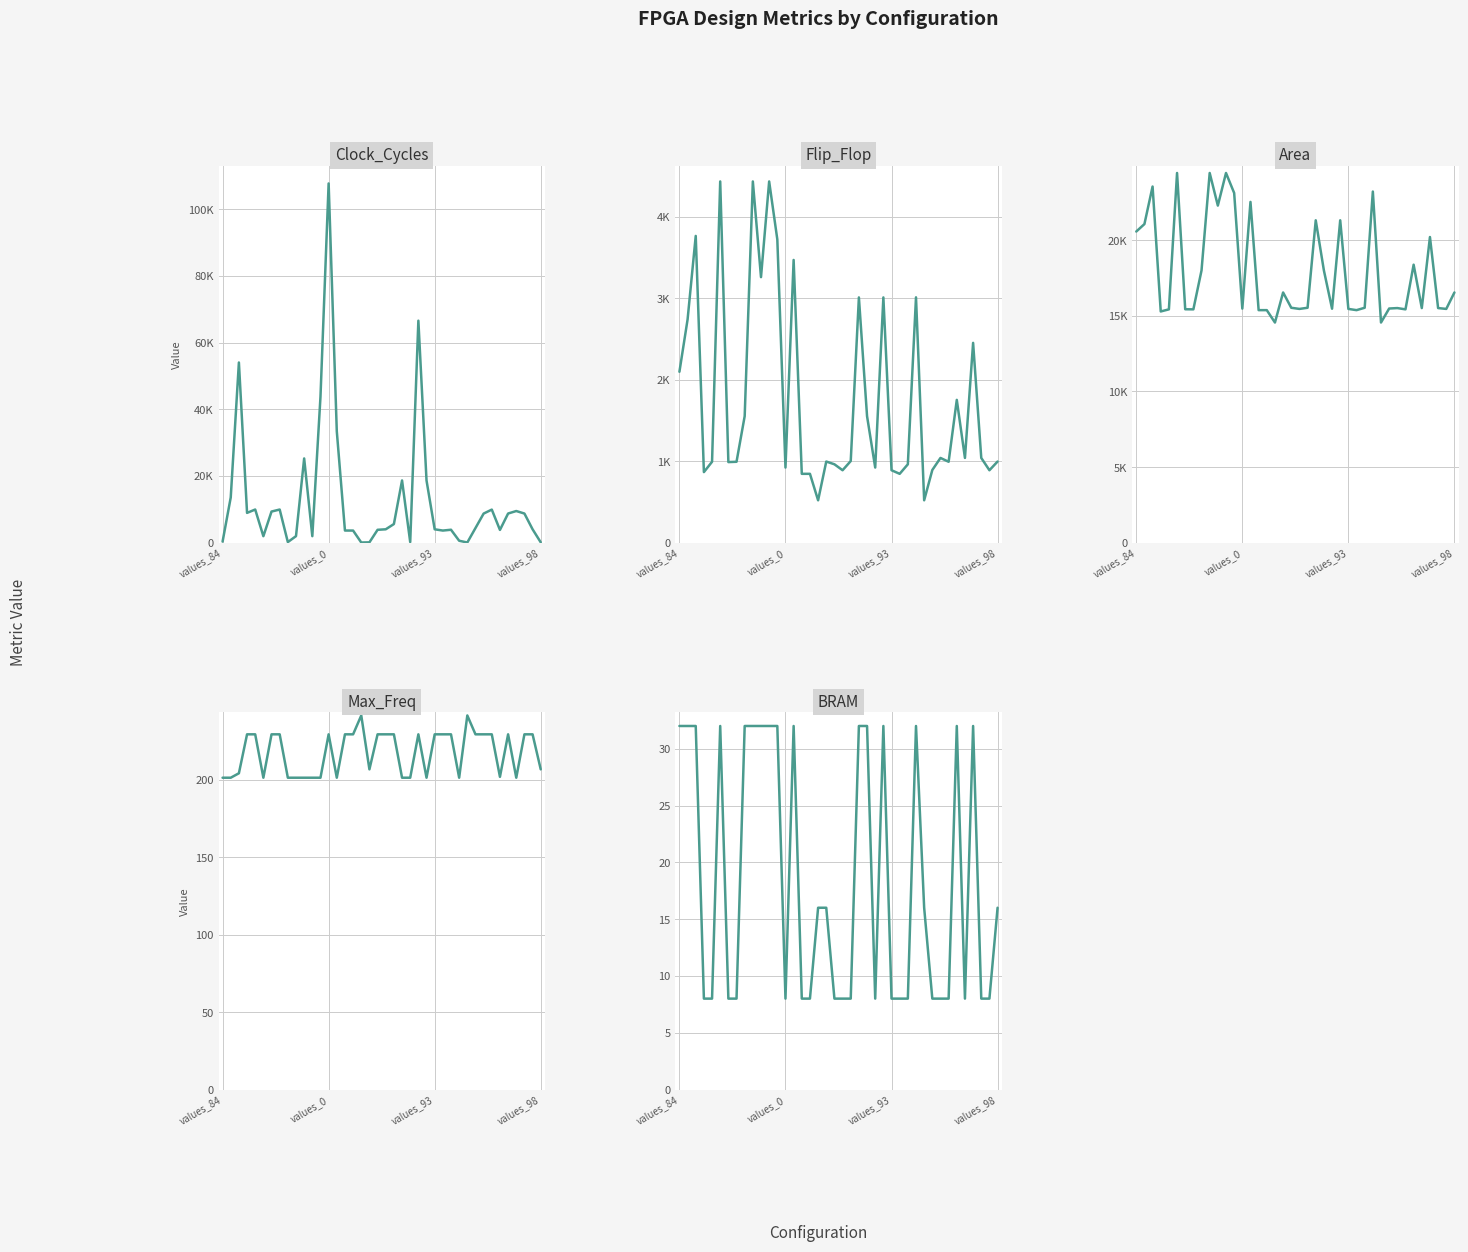

What is the difference between the maximum and minimum values in the Area series?

9894.8